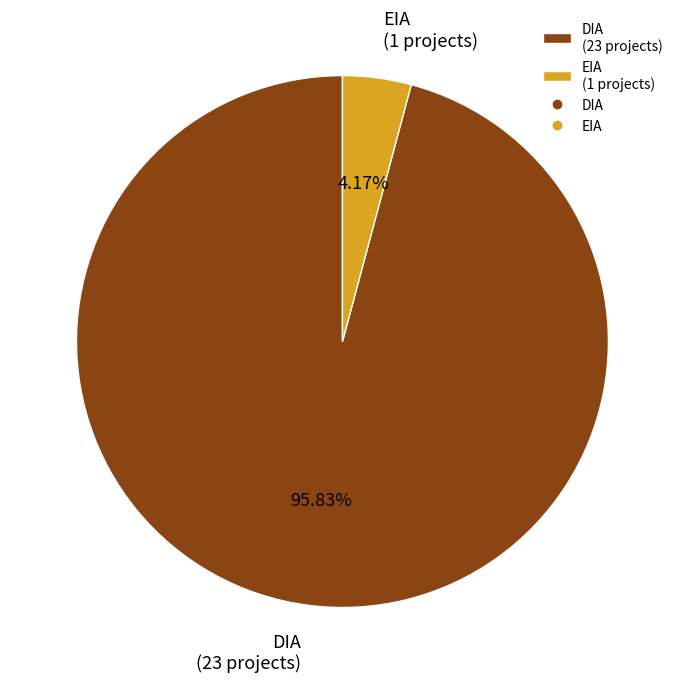

Does EIA (1 projects) represent more than half of the total?

No